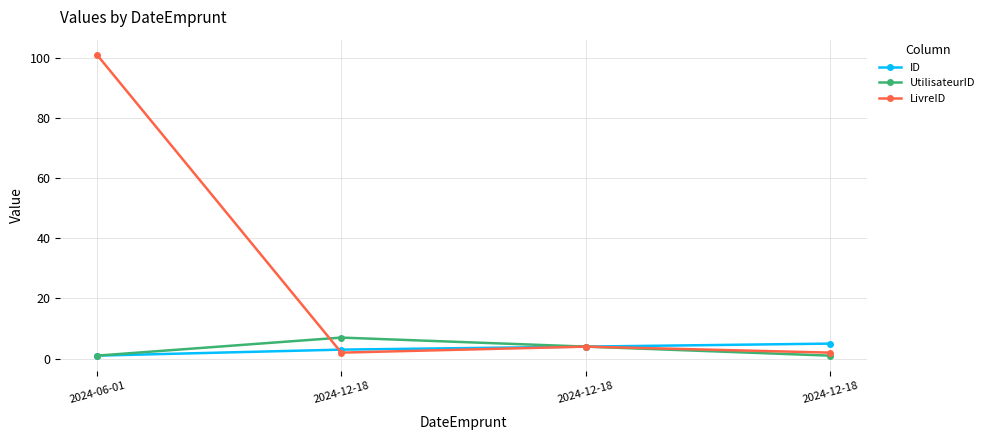

True or false: UtilisateurID has a value of 0 at 2024-06-01.

False